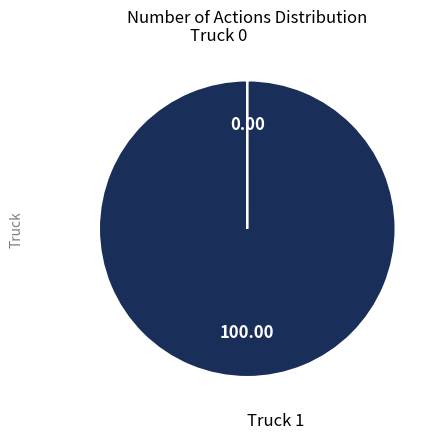

Which slice represents more than half of the pie?

Truck 1